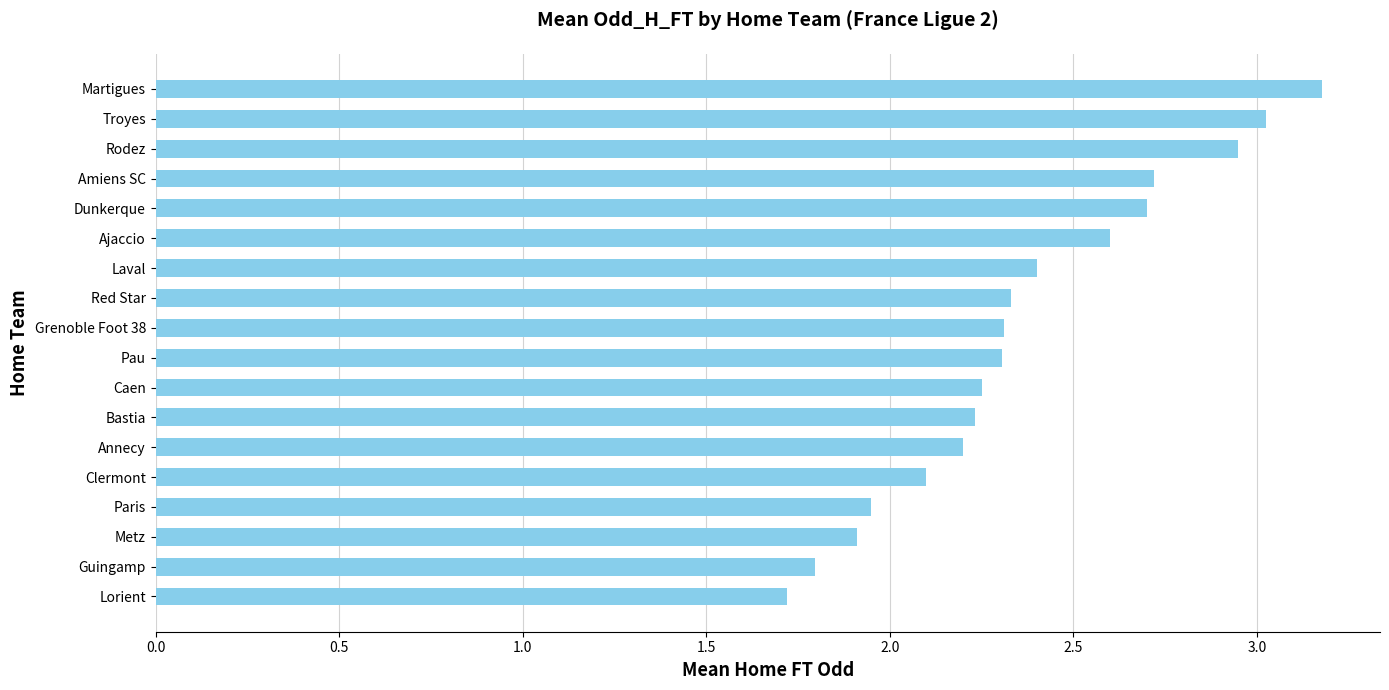

Which label corresponds to the smallest value in the chart?

Lorient